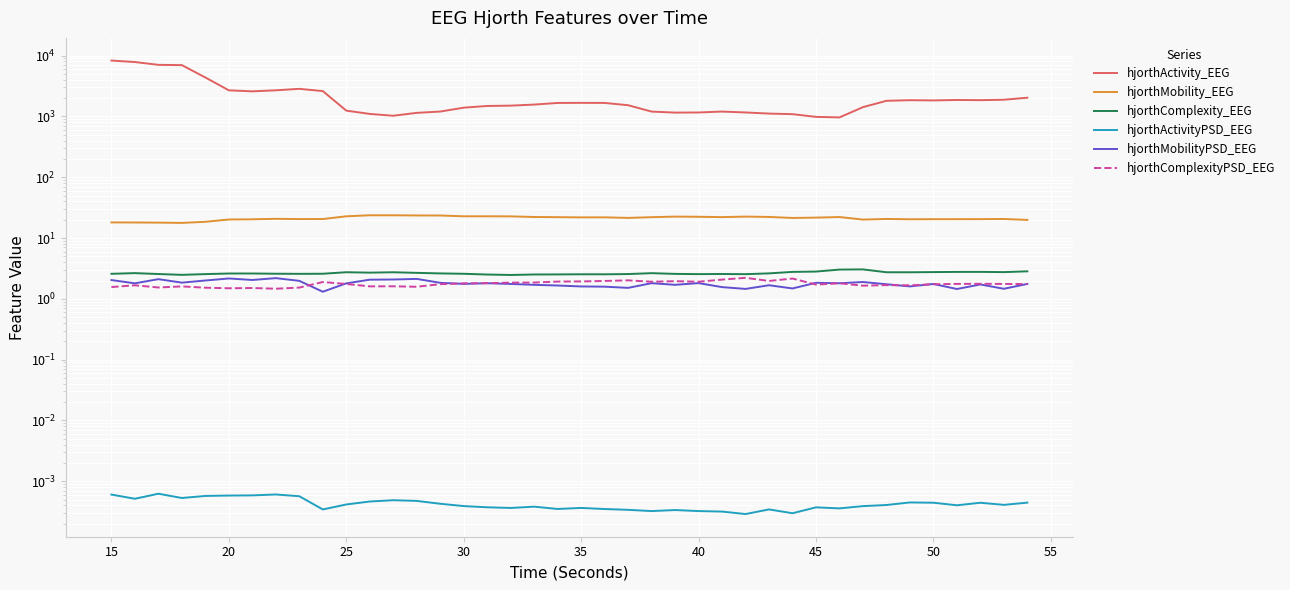

List the series in order of their peak value, highest first.

hjorthActivity_EEG, hjorthMobility_EEG, hjorthComplexity_EEG, hjorthComplexityPSD_EEG, hjorthMobilityPSD_EEG, hjorthActivityPSD_EEG